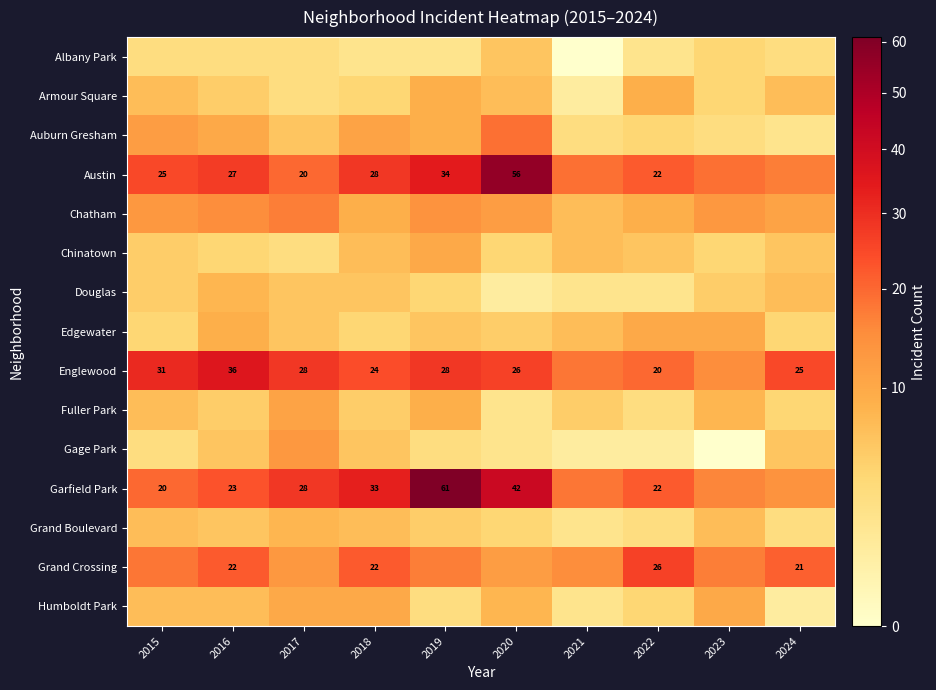

Is it true that Garfield Park equals 61 at 2019?

True